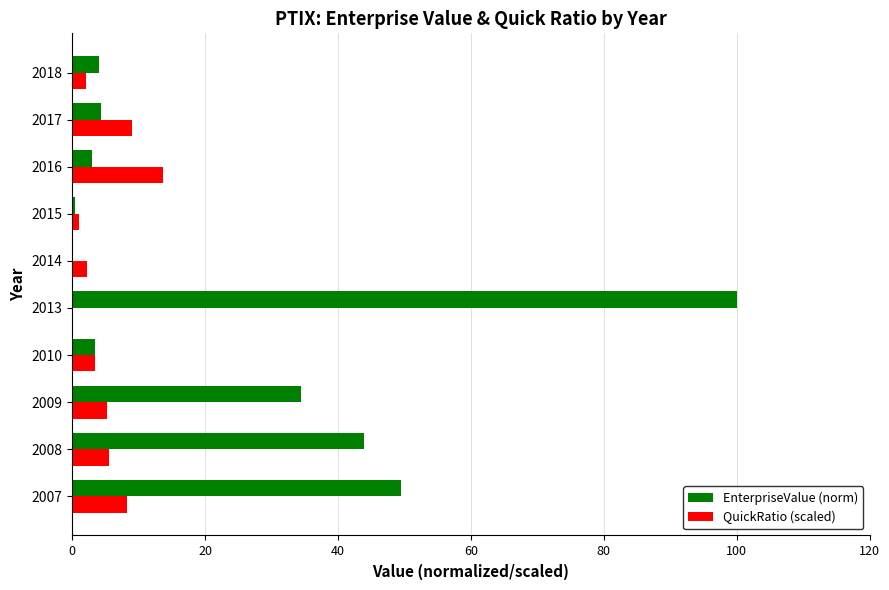

Which label corresponds to the largest value in the chart?

2013